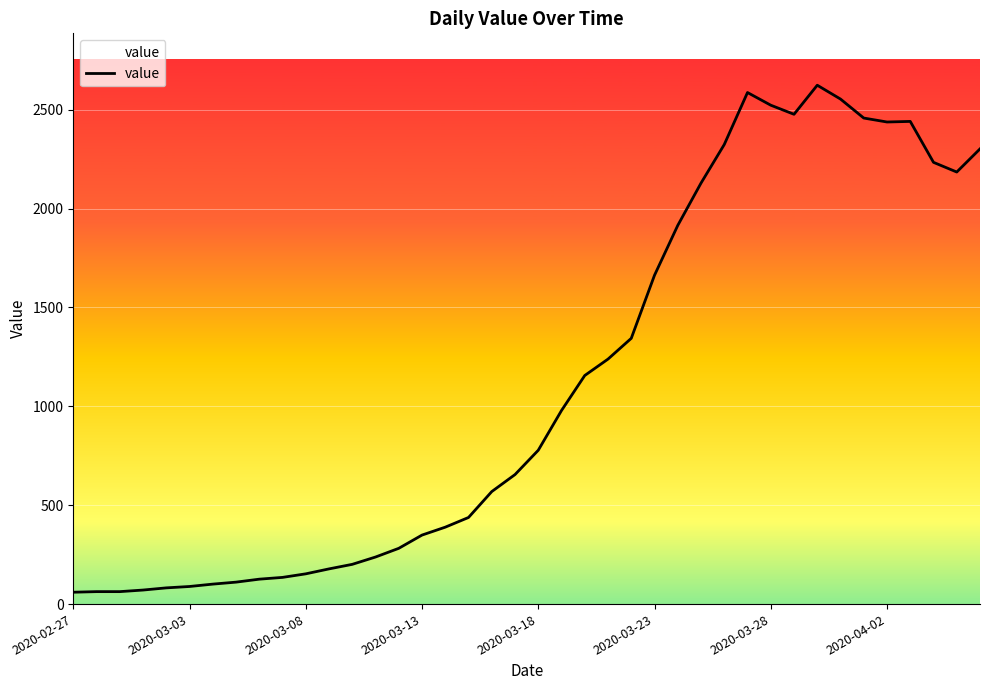

What is the maximum value shown in the chart?

2624